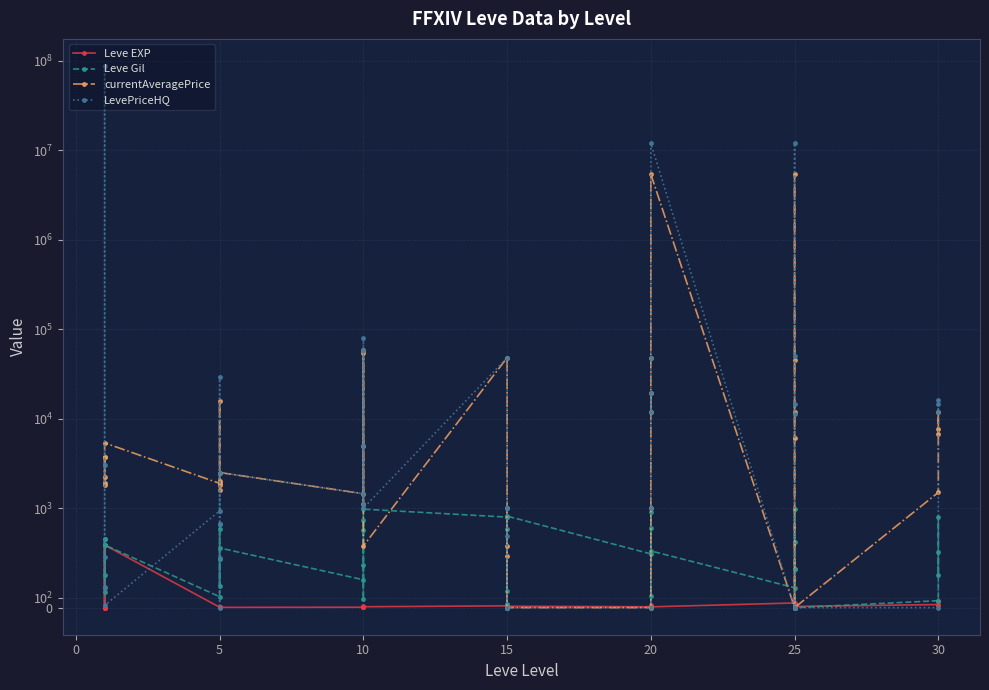

At 10, list the series in order from smallest to largest.

Leve EXP, Leve Gil, currentAveragePrice, LevePriceHQ